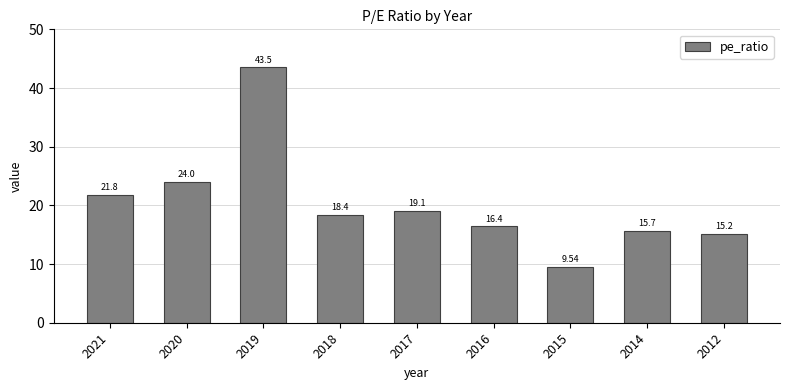

At which category does the chart reach its peak across all series?

2019